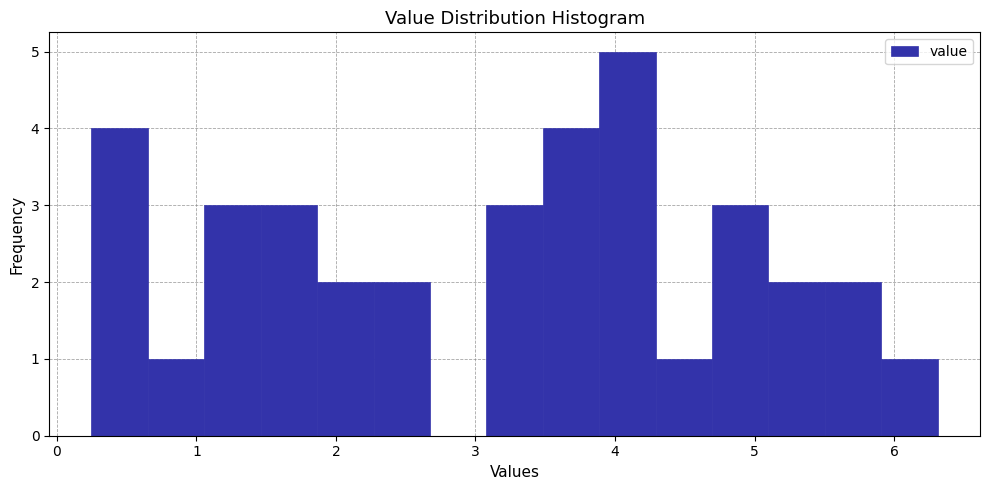

Over which range of the x-axis is the bar tallest?

3.9 to 4.3